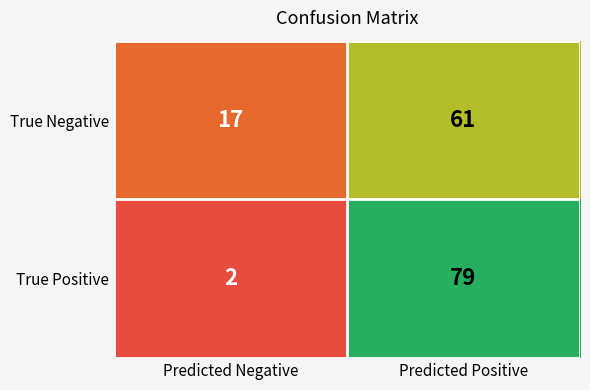

At Predicted Positive, list the series in order from largest to smallest.

True Positive, True Negative